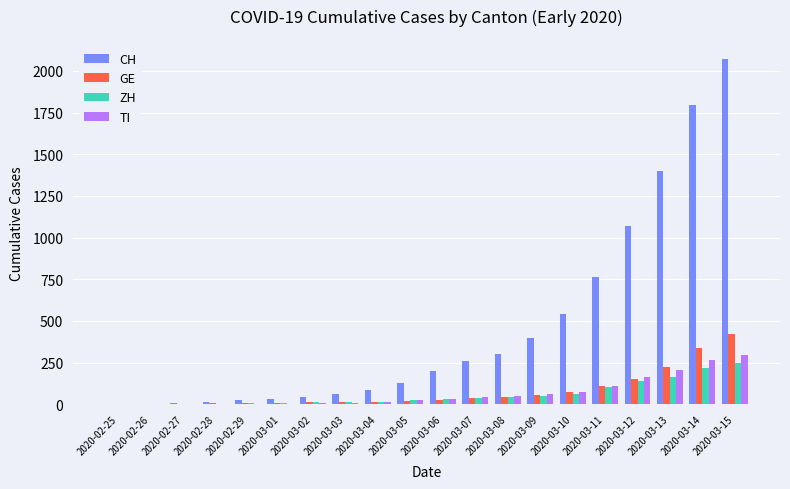

The CH series shows 1249 at 2020-03-14. True or false?

False